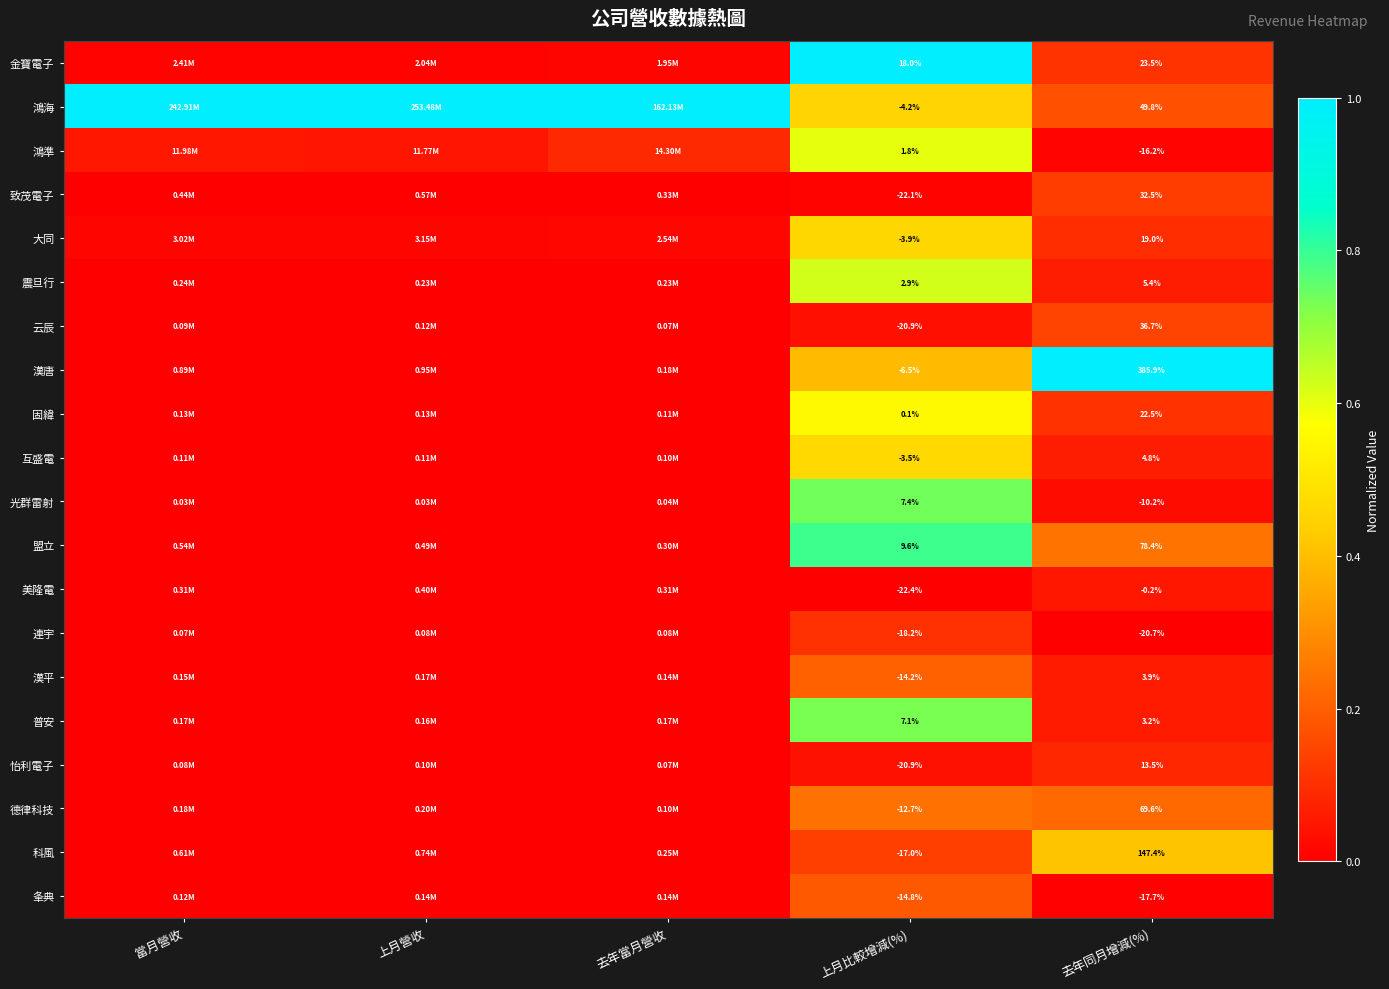

At which label does 互盛電 reach its peak?

上月比較增減(%)